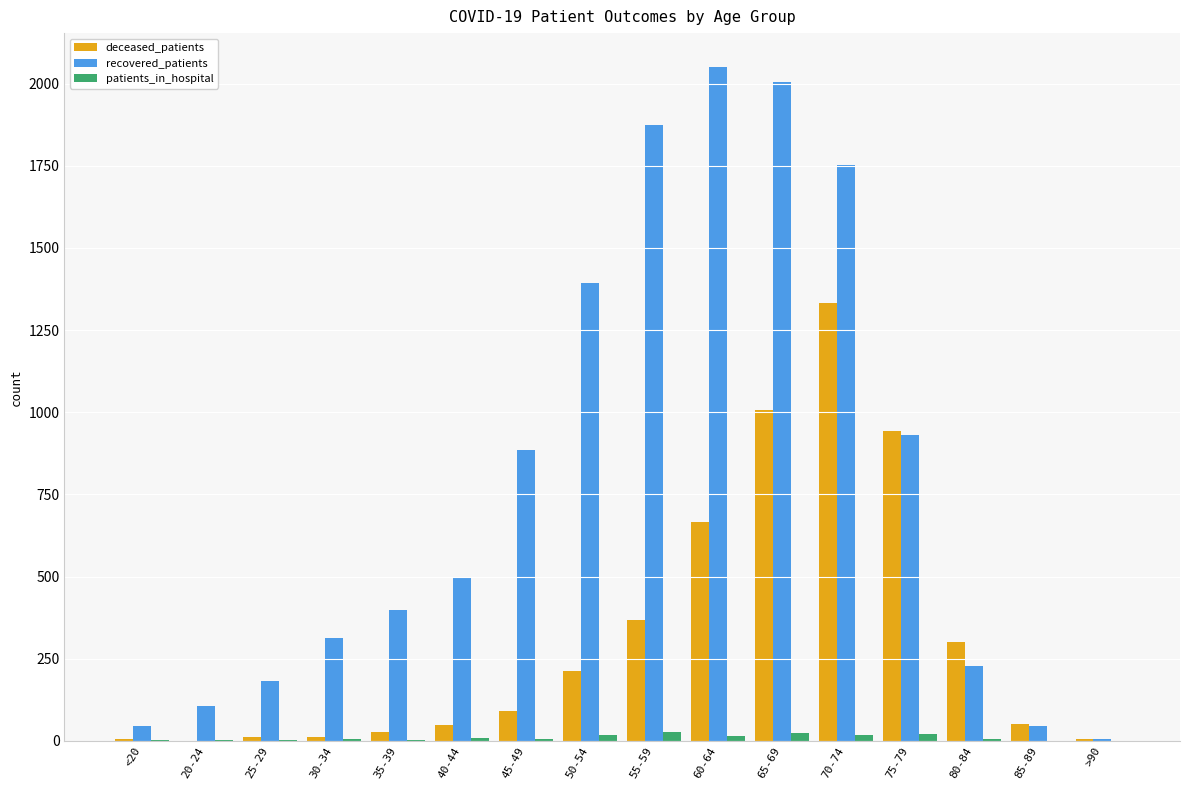

Where is recovered_patients nearest to the value 1029?

75-79